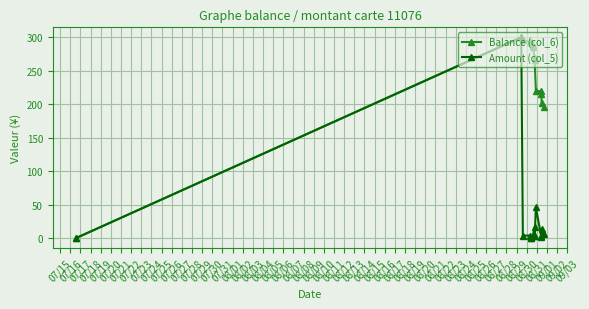

At how many categories does at least one series exceed 87?

14